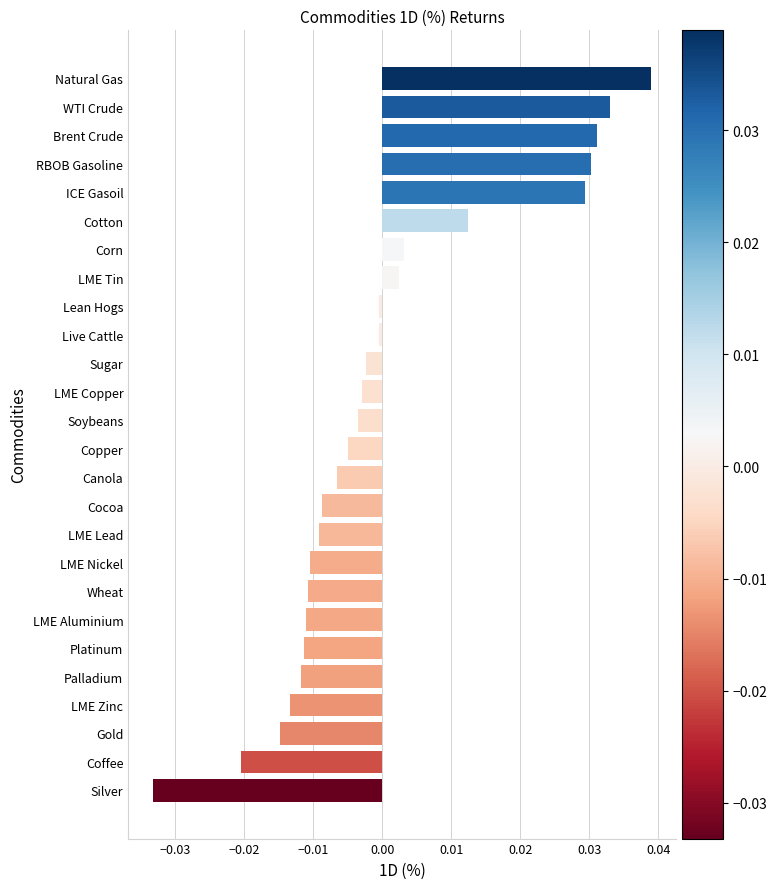

True or false: the data shows 0.1 at Brent Crude.

False